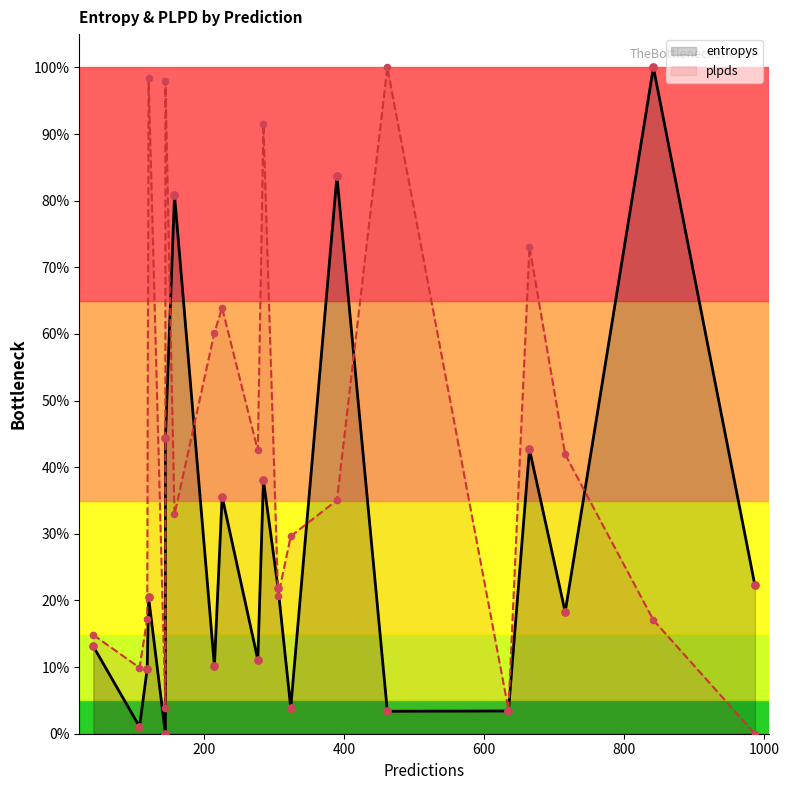

Which series contains the lowest Y value?

entropys